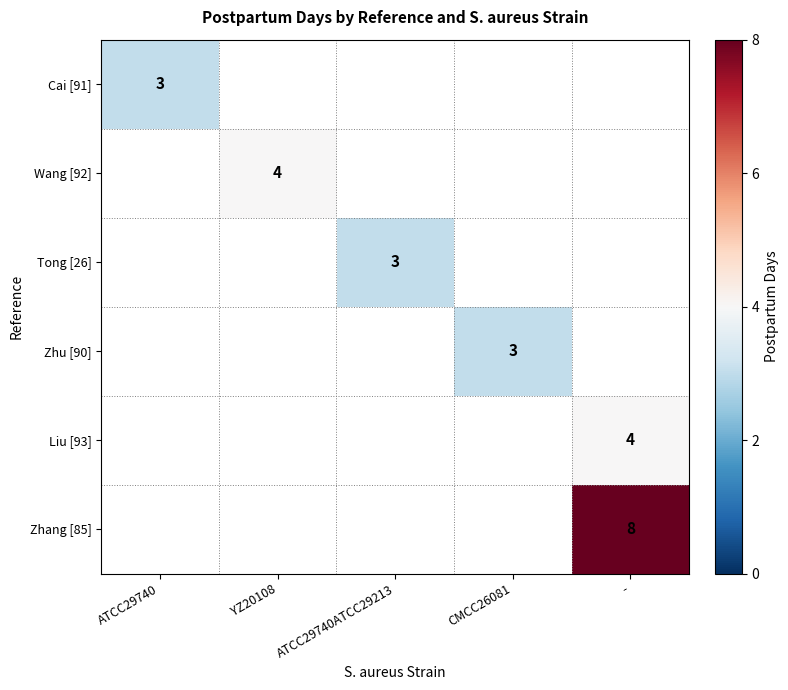

Is it true that Wang [92] equals 4 at YZ20108?

True